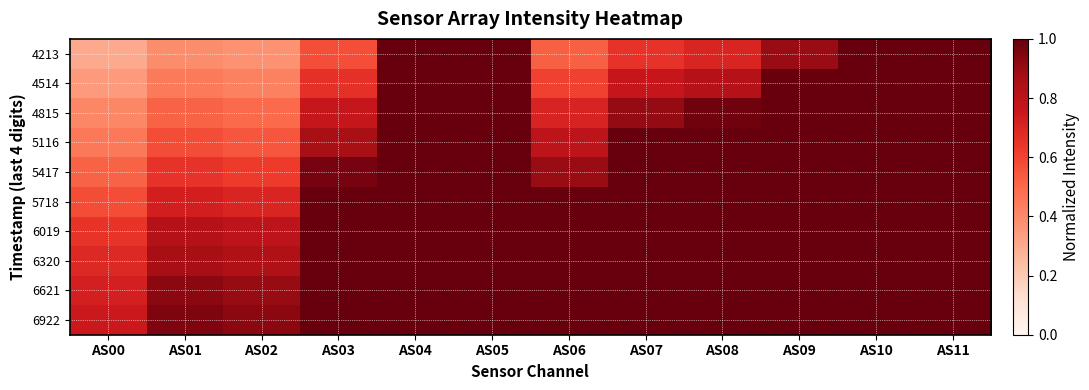

Reading right to left, list all the values displayed in this chart.

4213: AS11=1.0	AS10=1.0	AS09=0.9	AS08=0.7	AS07=0.7	AS06=0.5	AS05=1.0	AS04=1.0	AS03=0.6	AS02=0.4	AS01=0.4	AS00=0.3
4514: AS11=1.0	AS10=1.0	AS09=1.0	AS08=0.8	AS07=0.8	AS06=0.6	AS05=1.0	AS04=1.0	AS03=0.7	AS02=0.4	AS01=0.4	AS00=0.3
4815: AS11=1.0	AS10=1.0	AS09=1.0	AS08=1.0	AS07=0.9	AS06=0.7	AS05=1.0	AS04=1.0	AS03=0.8	AS02=0.5	AS01=0.5	AS00=0.4
5116: AS11=1.0	AS10=1.0	AS09=1.0	AS08=1.0	AS07=1.0	AS06=0.8	AS05=1.0	AS04=1.0	AS03=0.9	AS02=0.6	AS01=0.6	AS00=0.5
5417: AS11=1.0	AS10=1.0	AS09=1.0	AS08=1.0	AS07=1.0	AS06=0.9	AS05=1.0	AS04=1.0	AS03=1.0	AS02=0.6	AS01=0.7	AS00=0.5
5718: AS11=1.0	AS10=1.0	AS09=1.0	AS08=1.0	AS07=1.0	AS06=1.0	AS05=1.0	AS04=1.0	AS03=1.0	AS02=0.7	AS01=0.7	AS00=0.6
6019: AS11=1.0	AS10=1.0	AS09=1.0	AS08=1.0	AS07=1.0	AS06=1.0	AS05=1.0	AS04=1.0	AS03=1.0	AS02=0.8	AS01=0.8	AS00=0.7
6320: AS11=1.0	AS10=1.0	AS09=1.0	AS08=1.0	AS07=1.0	AS06=1.0	AS05=1.0	AS04=1.0	AS03=1.0	AS02=0.8	AS01=0.9	AS00=0.7
6621: AS11=1.0	AS10=1.0	AS09=1.0	AS08=1.0	AS07=1.0	AS06=1.0	AS05=1.0	AS04=1.0	AS03=1.0	AS02=0.9	AS01=0.9	AS00=0.7
6922: AS11=1.0	AS10=1.0	AS09=1.0	AS08=1.0	AS07=1.0	AS06=1.0	AS05=1.0	AS04=1.0	AS03=1.0	AS02=0.9	AS01=1.0	AS00=0.7